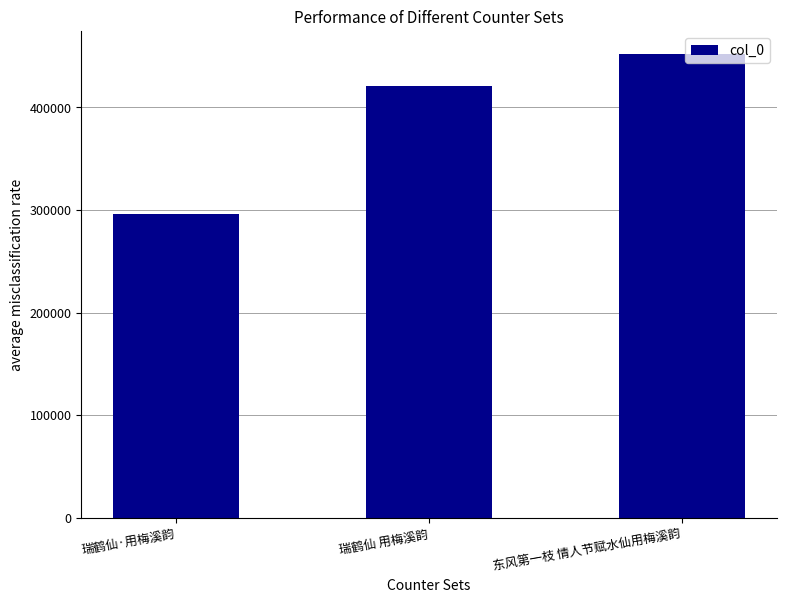

Does the chart contain stacked bars?

No